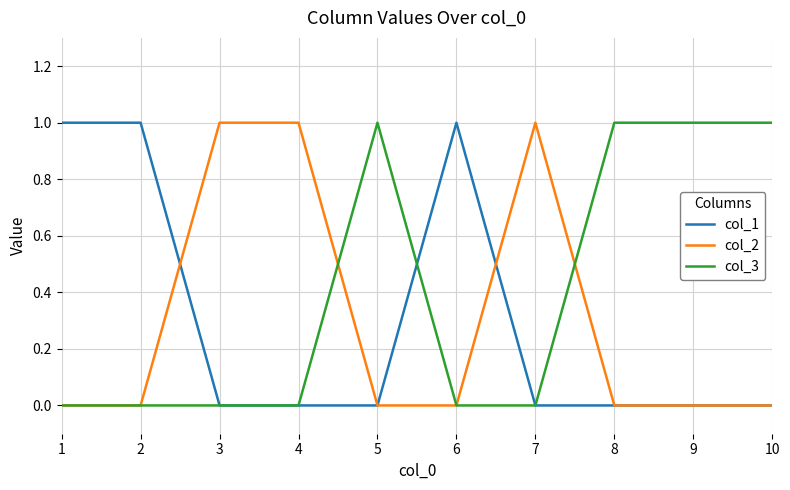

Which series has the largest total across all categories?

col_3